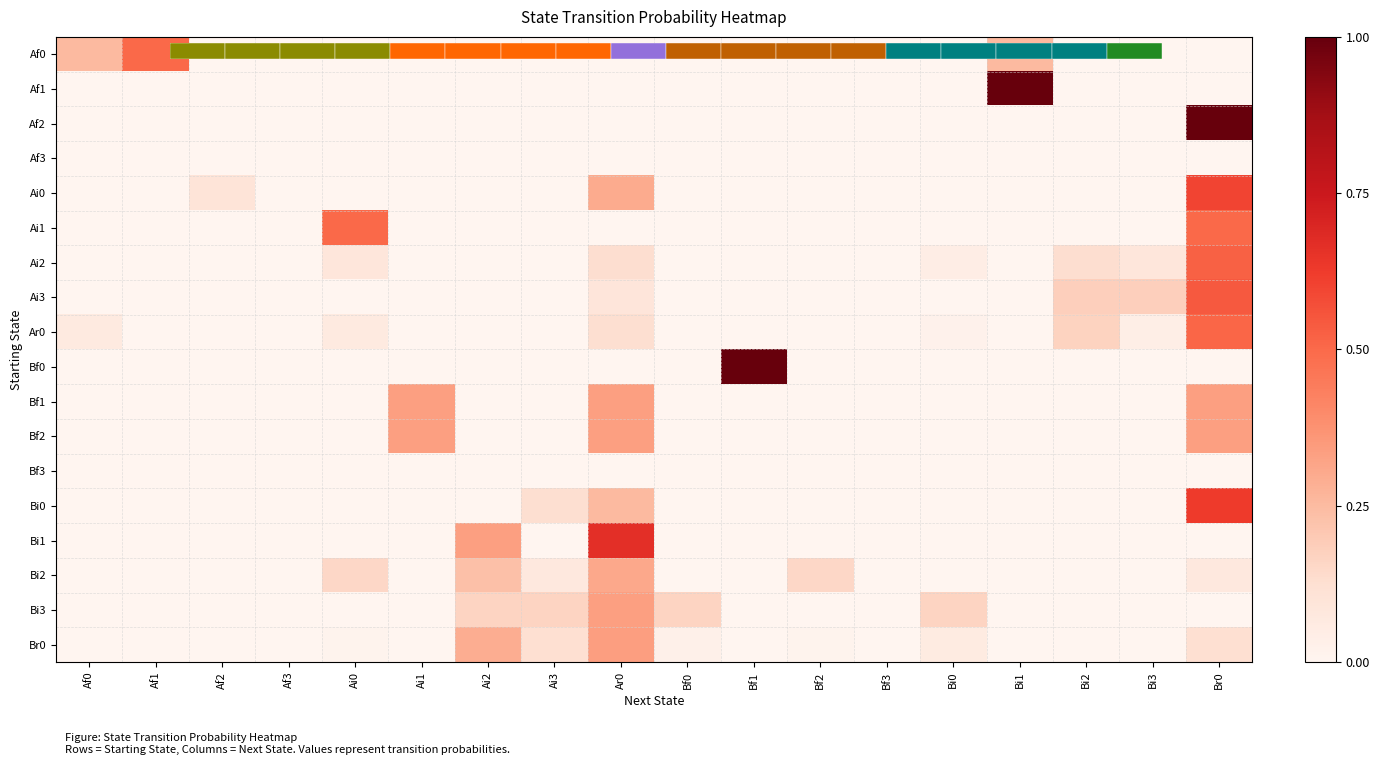

How many Bi3 values are between 0 and 1?

18